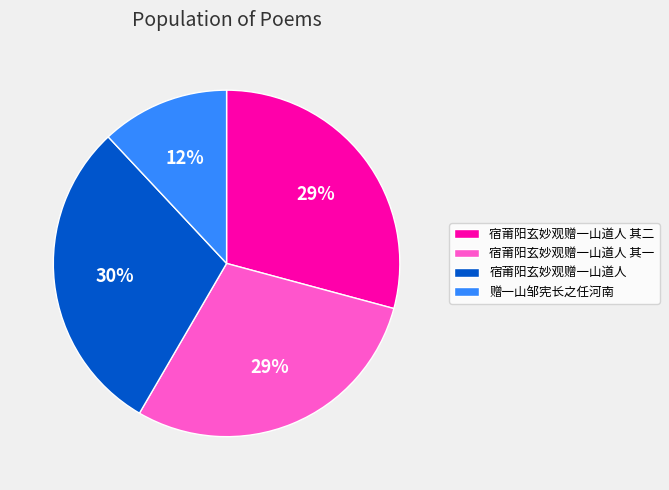

The 宿莆阳玄妙观赠一山道人 其二 slice represents 17% of the pie. True or false?

False